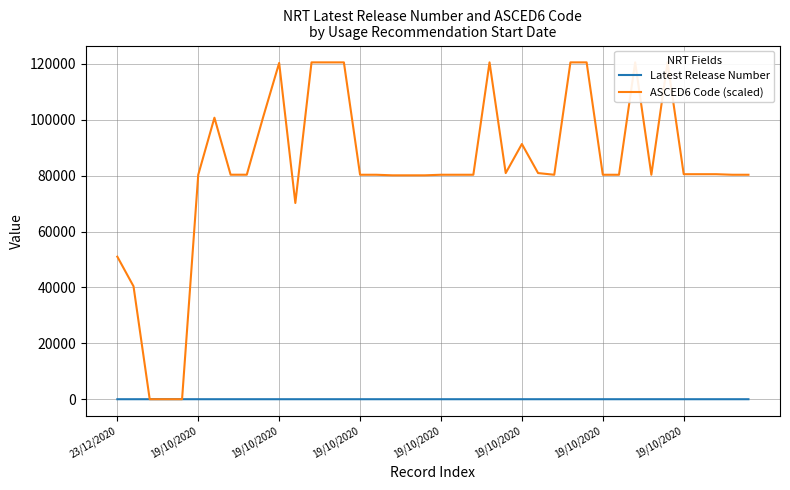

List the series in order of their peak value, lowest first.

Latest Release Number, ASCED6 Code (scaled)